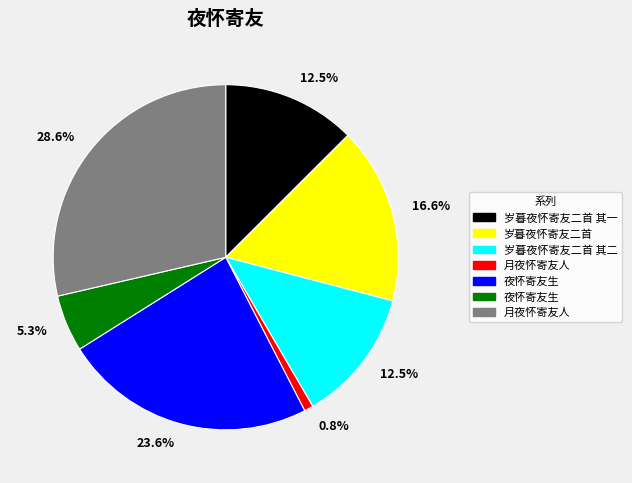

Does any single category account for the majority?

No